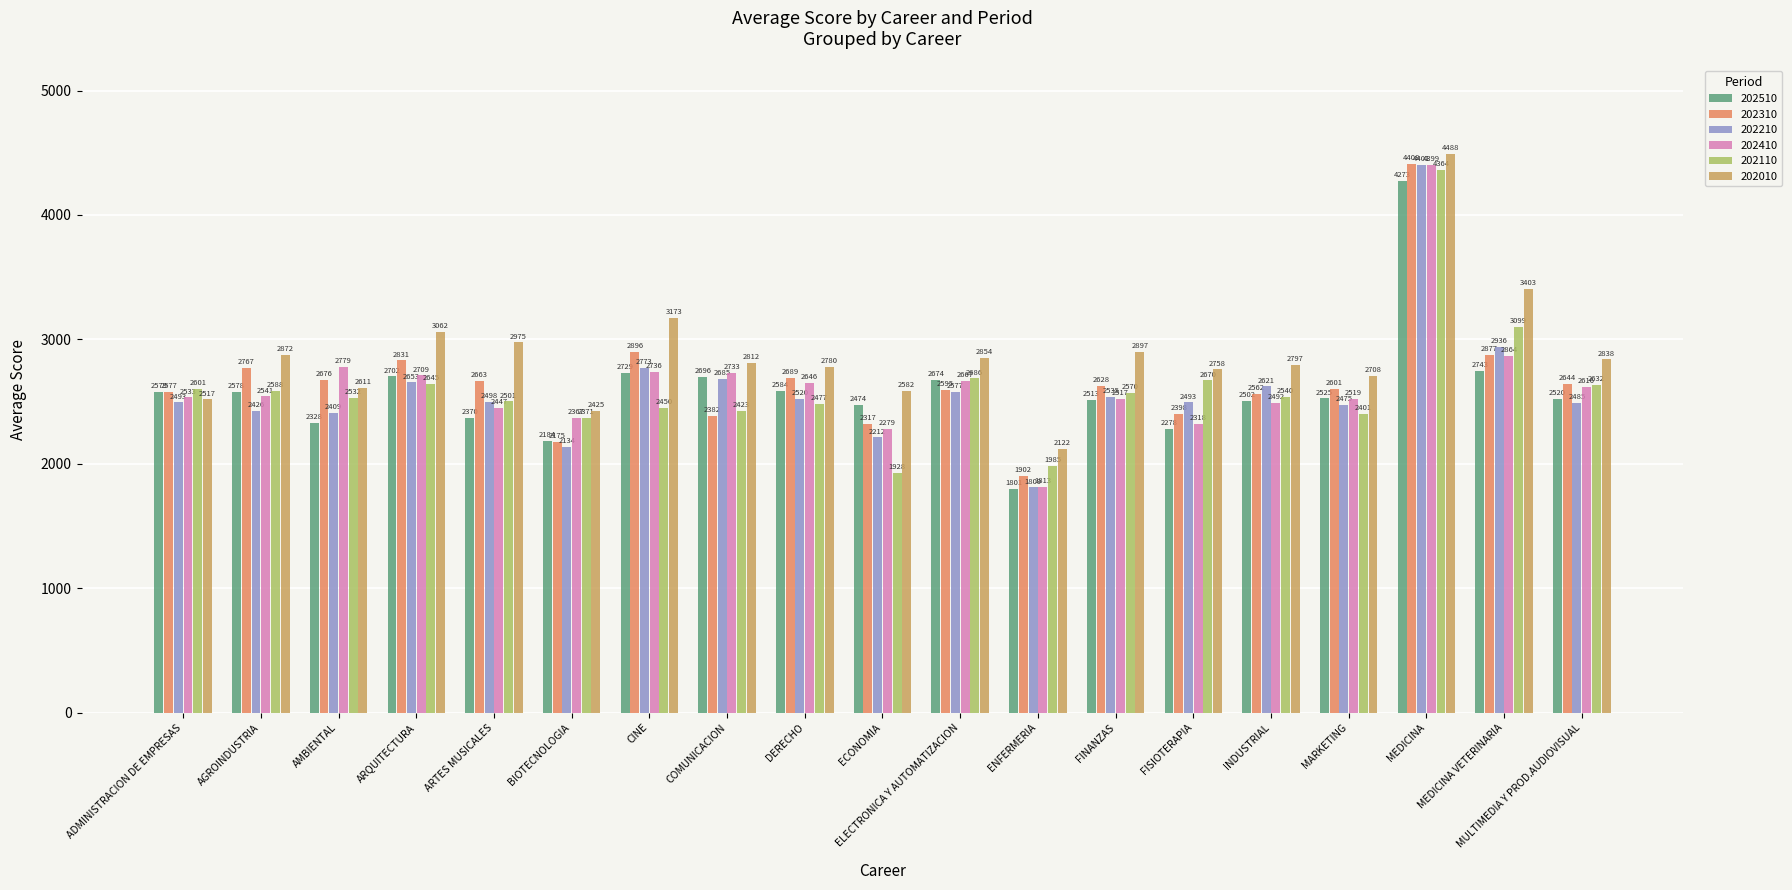

How many bars are there in each group?

6